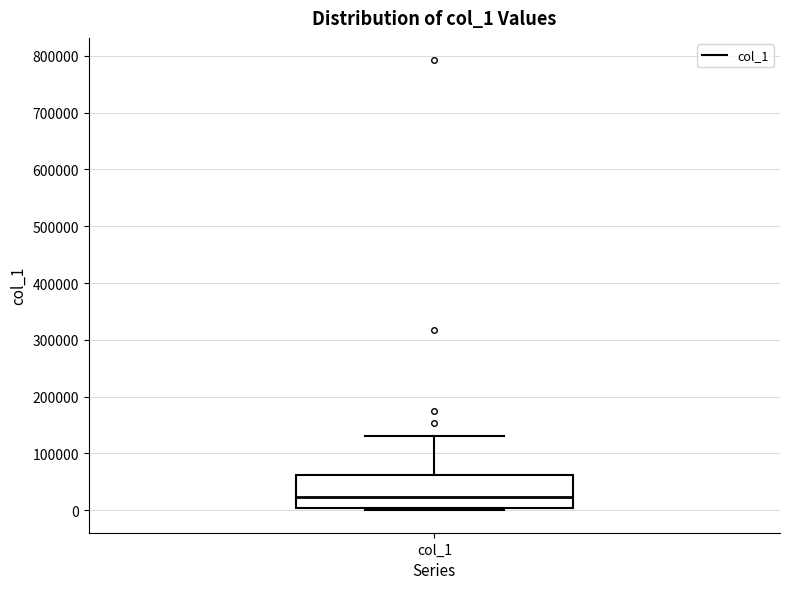

Transcribe this box plot: give where the median line is, the range the box spans, and where the two whiskers end, as read against the y-axis. The values are not printed on the chart, so give them approximately, as read against the axis.

median 20000, box 0 to 60000, whiskers 0 (just below the box's lower edge) to 130000